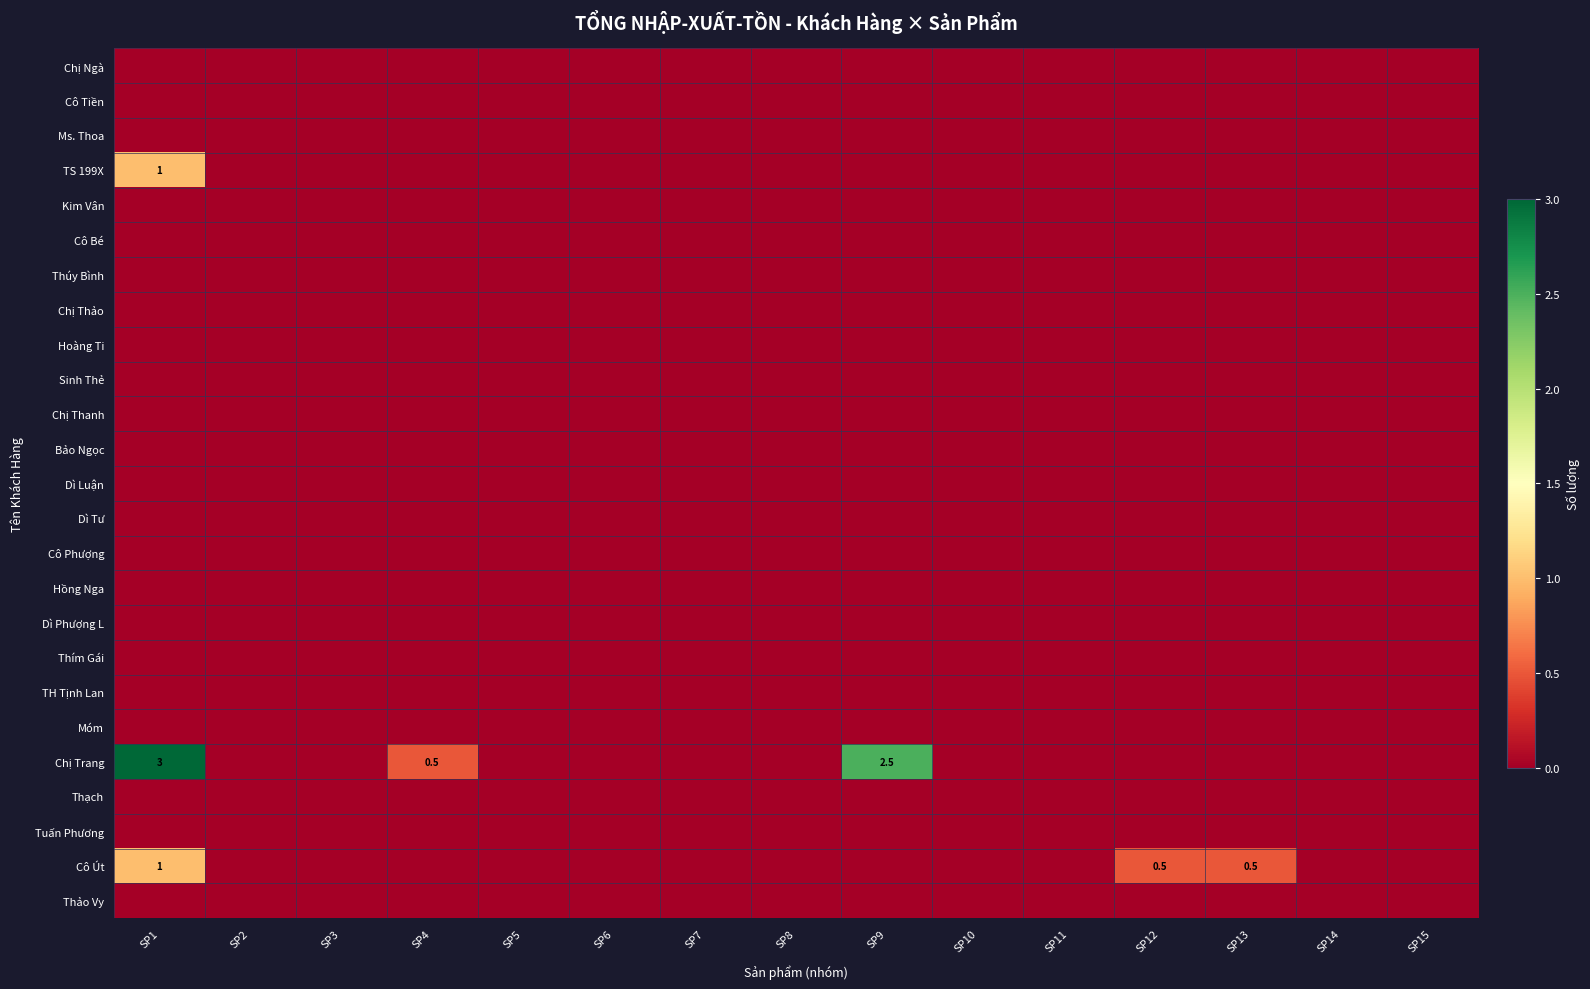

The Bảo Ngọc series shows 0.0 at SP15. True or false?

True